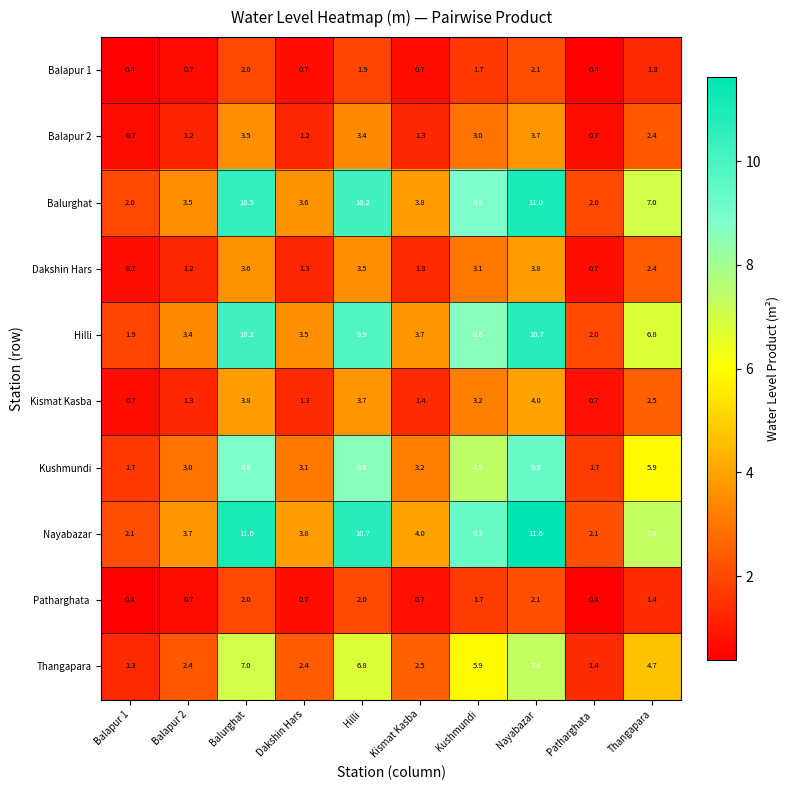

Count the number of categories in the chart.

10